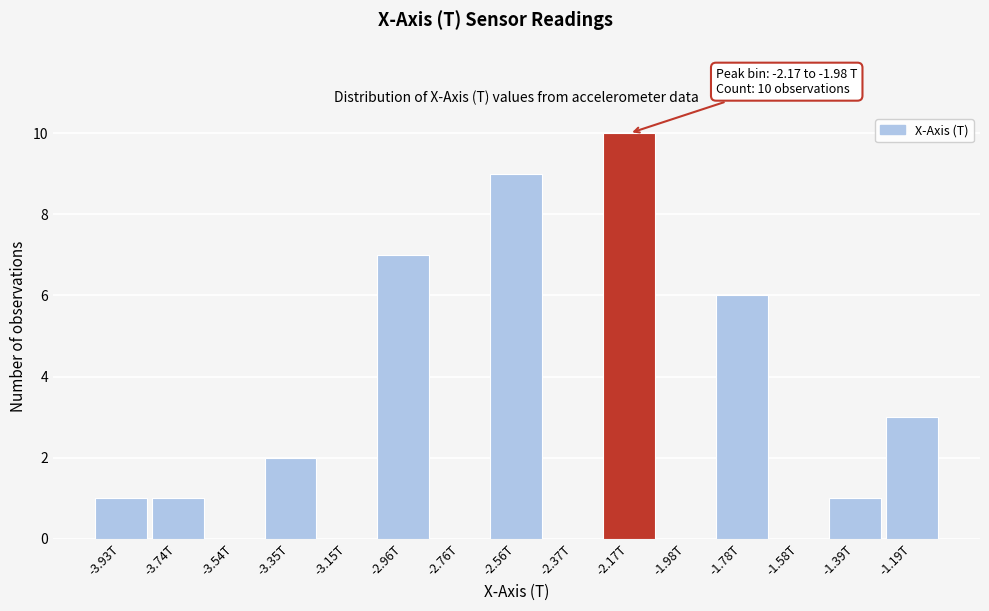

Reading left to right, list all the values displayed in this chart.

-3.93T=1	-3.74T=1	-3.54T=0	-3.35T=2	-3.15T=0	-2.96T=7	-2.76T=0	-2.56T=9	-2.37T=0	-2.17T=10	-1.98T=0	-1.78T=6	-1.58T=0	-1.39T=1	-1.19T=3